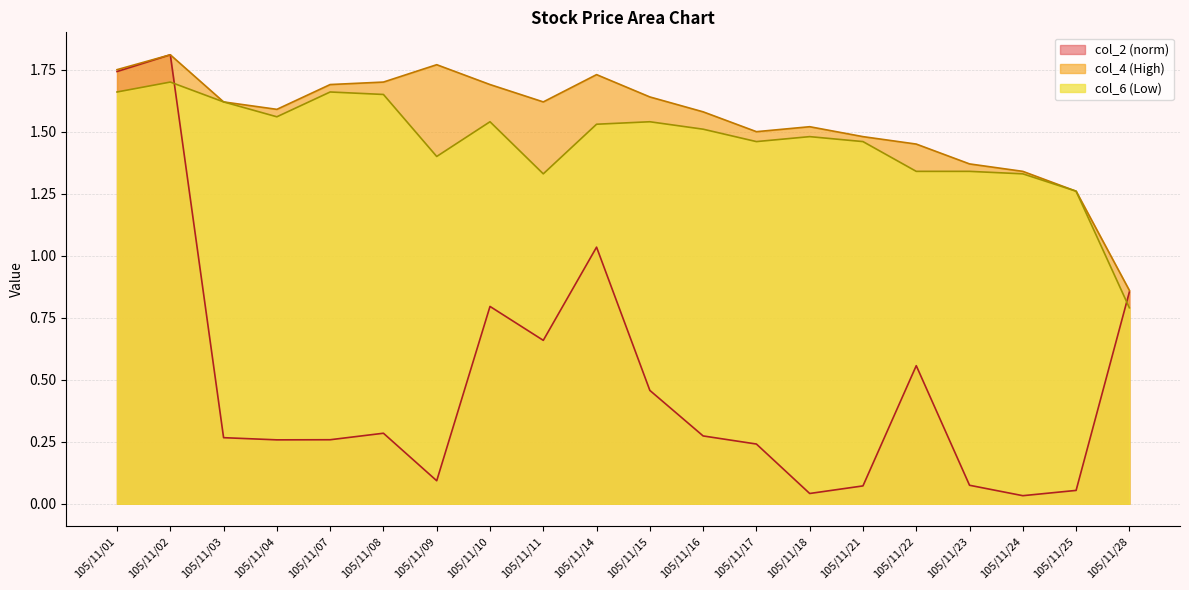

The value of col_2 at 105/11/09 is 0.0. True or false?

False